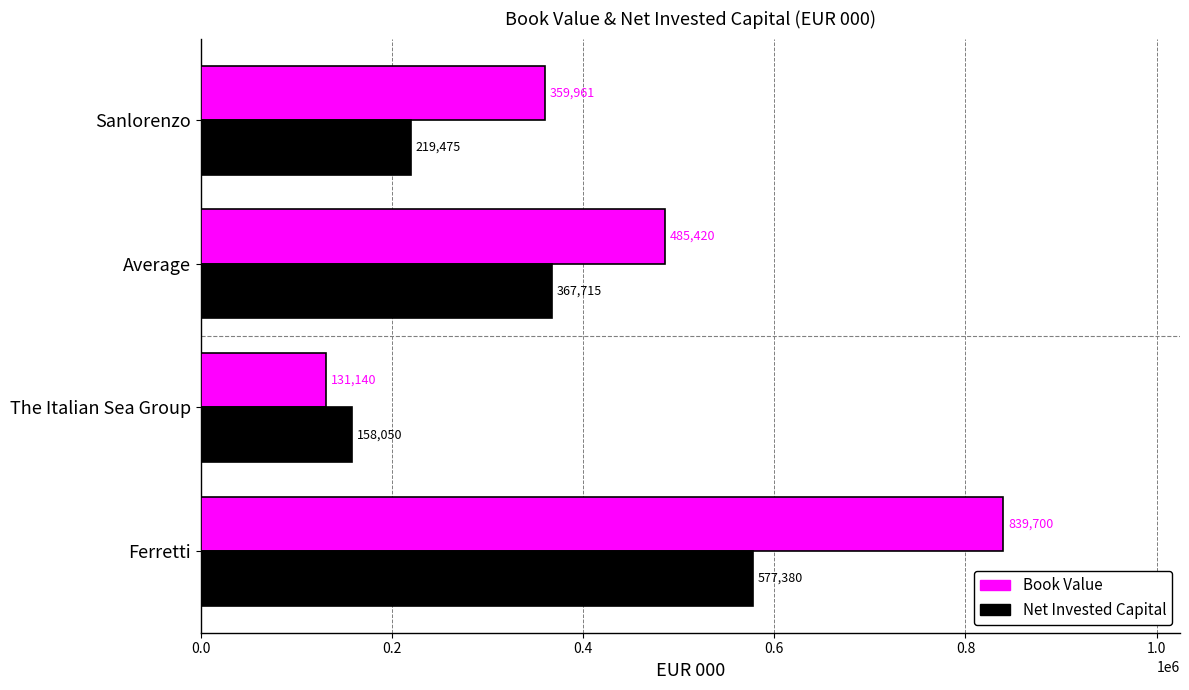

Count the number of data series in this chart.

2